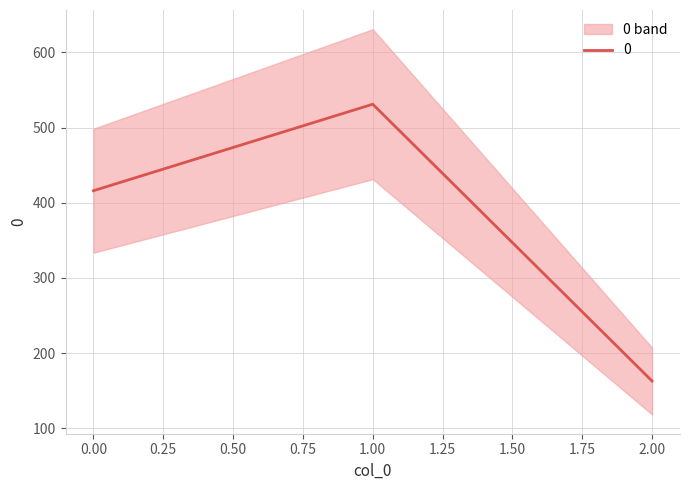

Reading left to right, what are all the values shown in this chart?

416	531	163